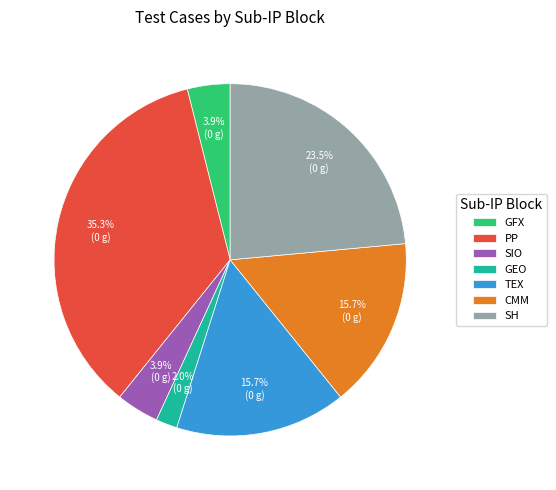

Which slice is the smallest?

GEO